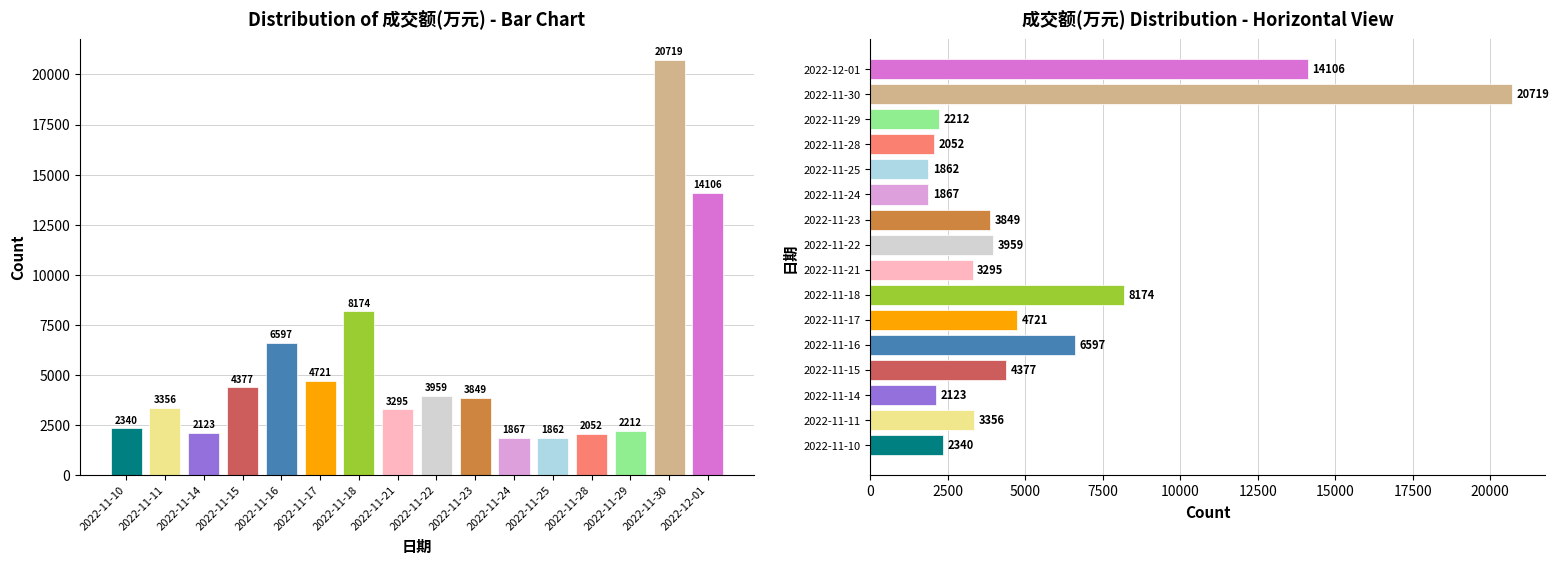

What is the minimum value shown in the chart?

1862